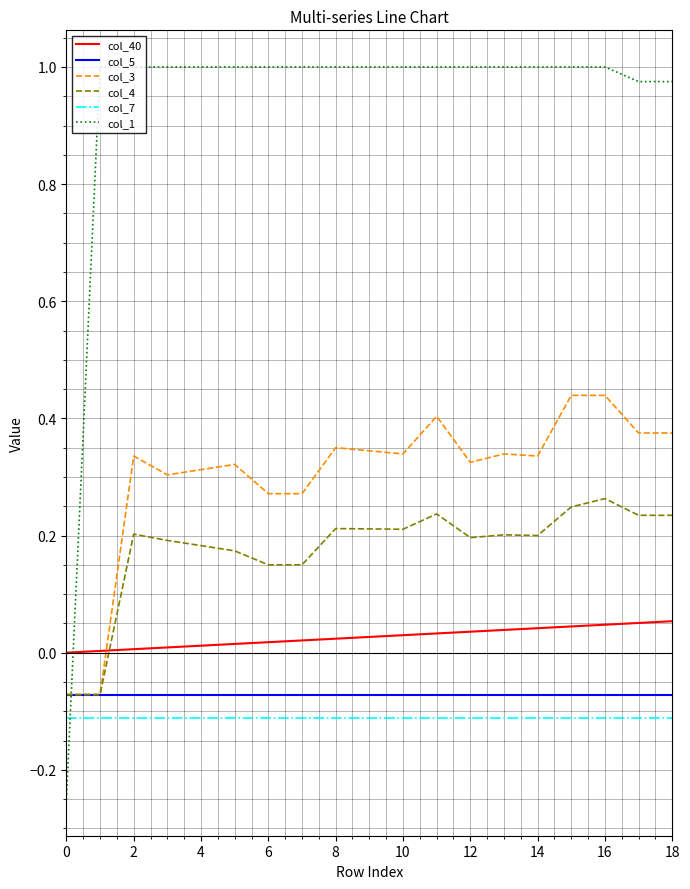

Which series has the widest spread of values?

col_1